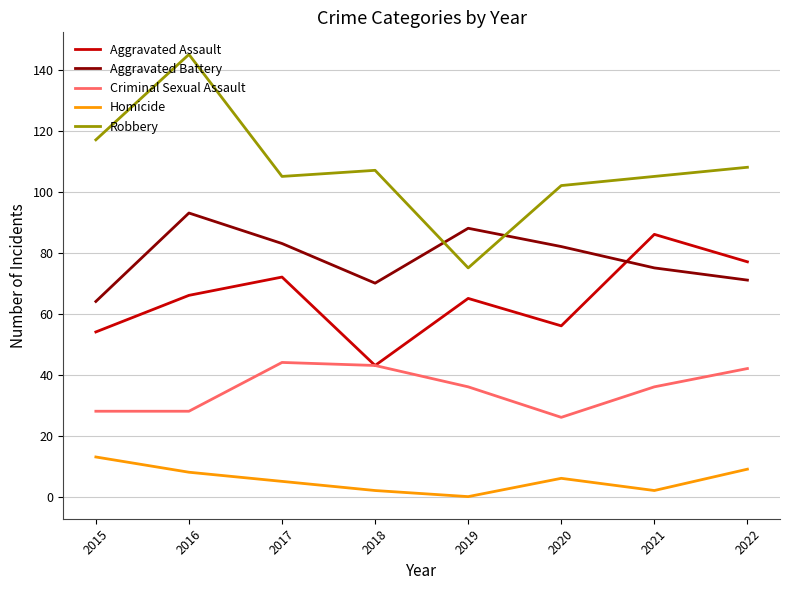

Reading left to right, list all the values displayed in this chart.

Aggravated Assault: 54	66	72	43	65	56	86	77
Aggravated Battery: 64	93	83	70	88	82	75	71
Criminal Sexual Assault: 28	28	44	43	36	26	36	42
Homicide: 13	8	5	2	0	6	2	9
Robbery: 117	145	105	107	75	102	105	108